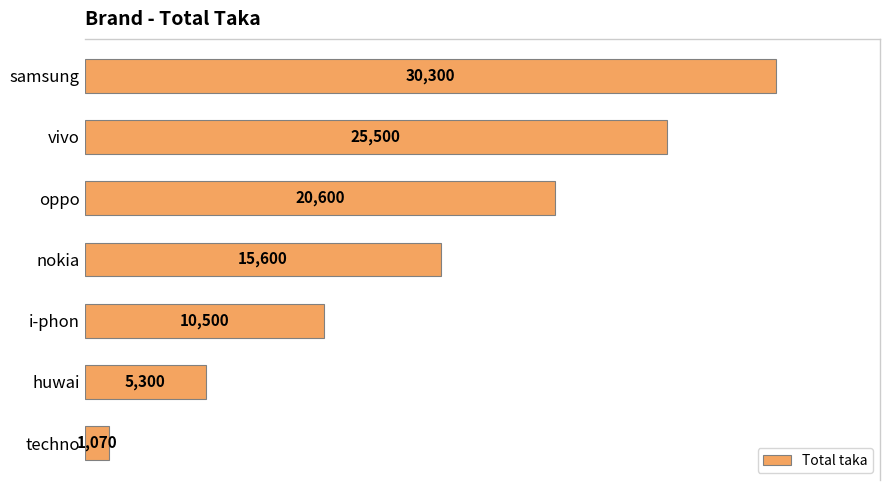

How many values are below 15600?

3